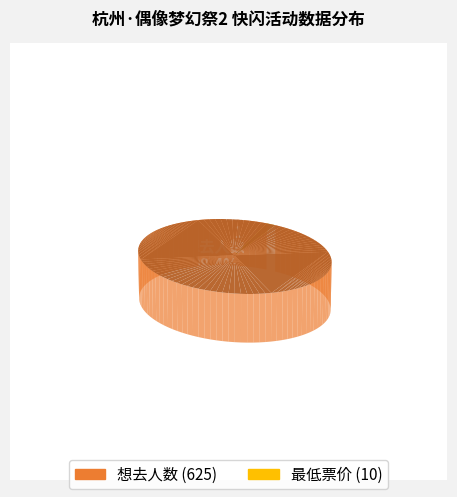

What is the change in value from 想去人数 to 最低票价?

-615